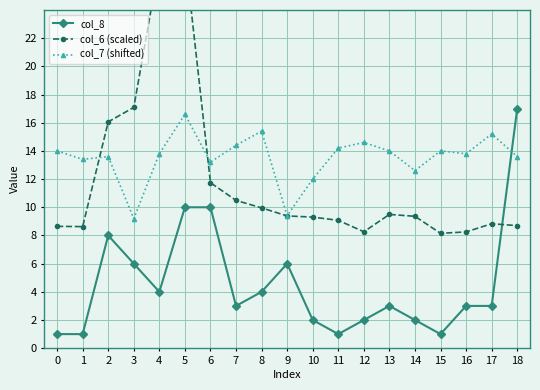

Reading left to right, list all the values displayed in this chart.

col_8: 1.0	1.0	8.0	6.0	4.0	10.0	10.0	3.0	4.0	6.0	2.0	1.0	2.0	3.0	2.0	1.0	3.0	3.0	17.0
col_6 (scaled): 8.6	8.6	16.1	17.1	27.4	28.0	11.7	10.5	10.0	9.4	9.3	9.1	8.3	9.5	9.4	8.2	8.3	8.8	8.7
col_7 (shifted): 14.0	13.4	13.6	9.2	13.8	16.6	13.2	14.4	15.4	9.4	12.0	14.2	14.6	14.0	12.6	14.0	13.8	15.2	13.6